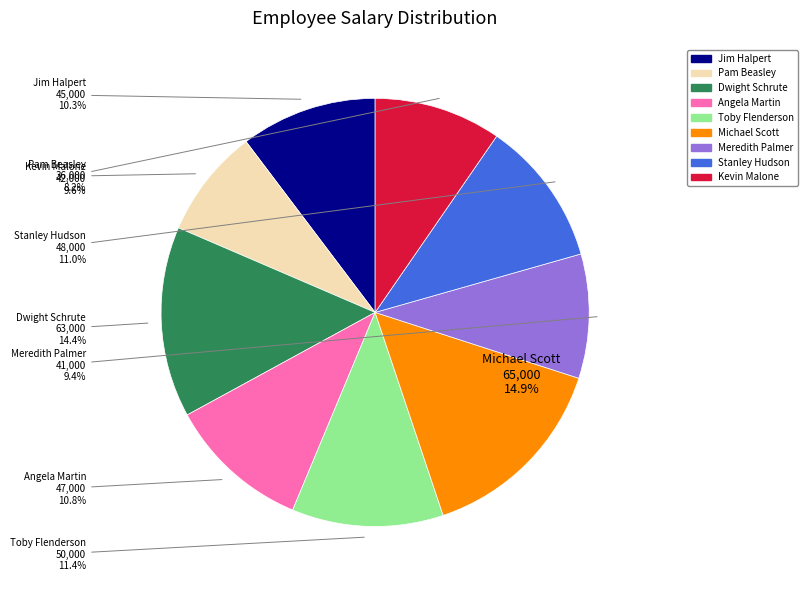

How many slices are in this pie chart?

9